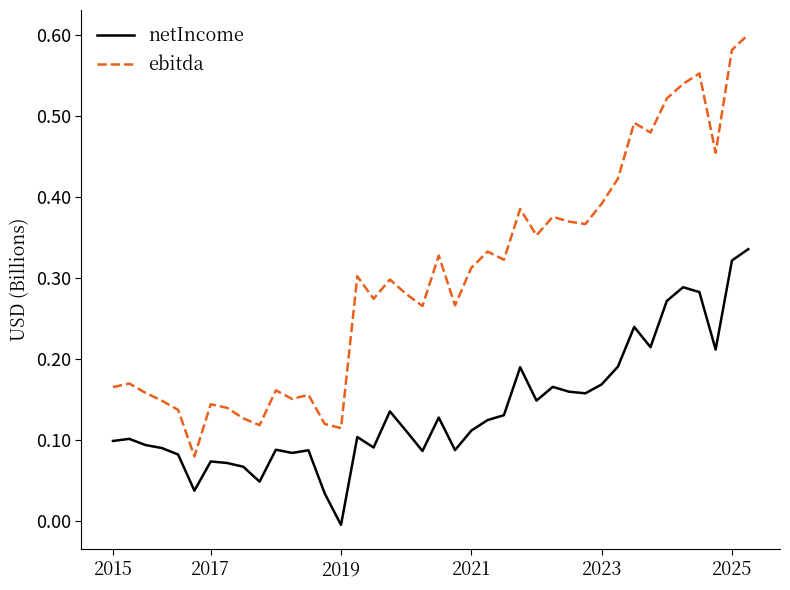

True or false: ebitda and netIncome cross at least once.

False